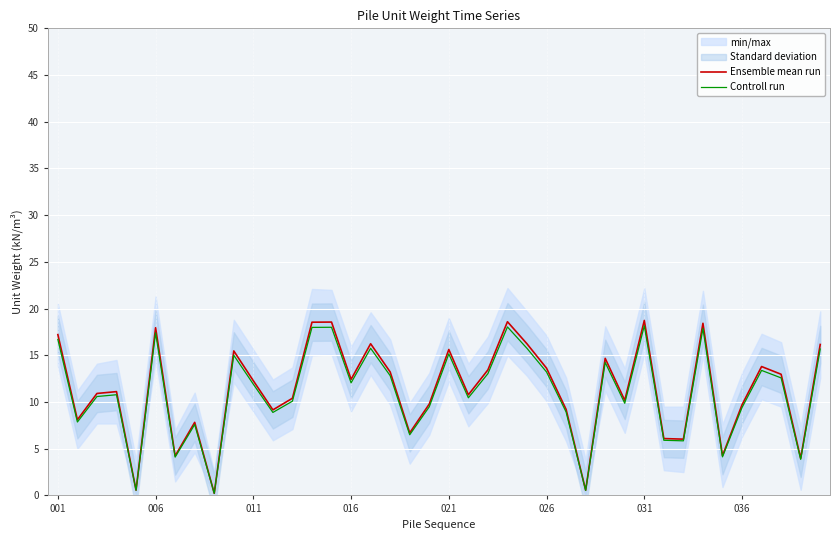

Reading right to left, transcribe all the data shown in this chart.

Ensemble mean run: 16.2	4.0	13.0	13.8	9.7	4.3	18.4	6.0	6.1	18.7	10.2	14.7	0.6	9.2	13.6	16.2	18.6	13.4	10.8	15.6	9.8	6.7	13.2	16.2	12.4	18.6	18.5	10.4	9.2	12.3	15.5	0.2	7.8	4.2	17.9	0.6	11.1	10.9	8.1	17.2
Controll run: 15.7	3.9	12.6	13.4	9.4	4.1	17.9	5.8	5.9	18.2	9.9	14.2	0.5	8.9	13.2	15.7	18.0	13.0	10.4	15.1	9.5	6.5	12.8	15.8	12.0	18.0	18.0	10.1	8.9	11.9	15.0	0.2	7.6	4.1	17.4	0.5	10.8	10.6	7.9	16.7